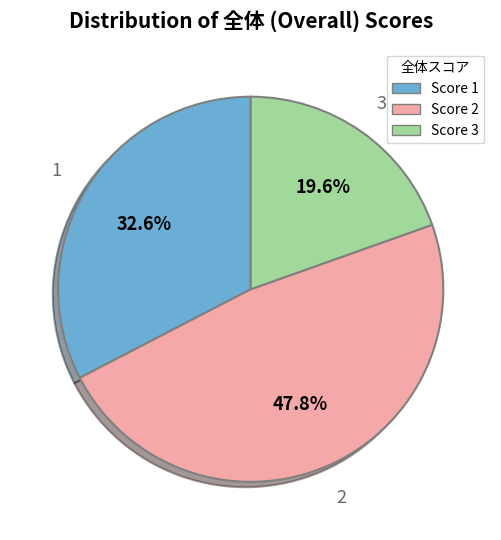

Does any single category account for the majority?

No